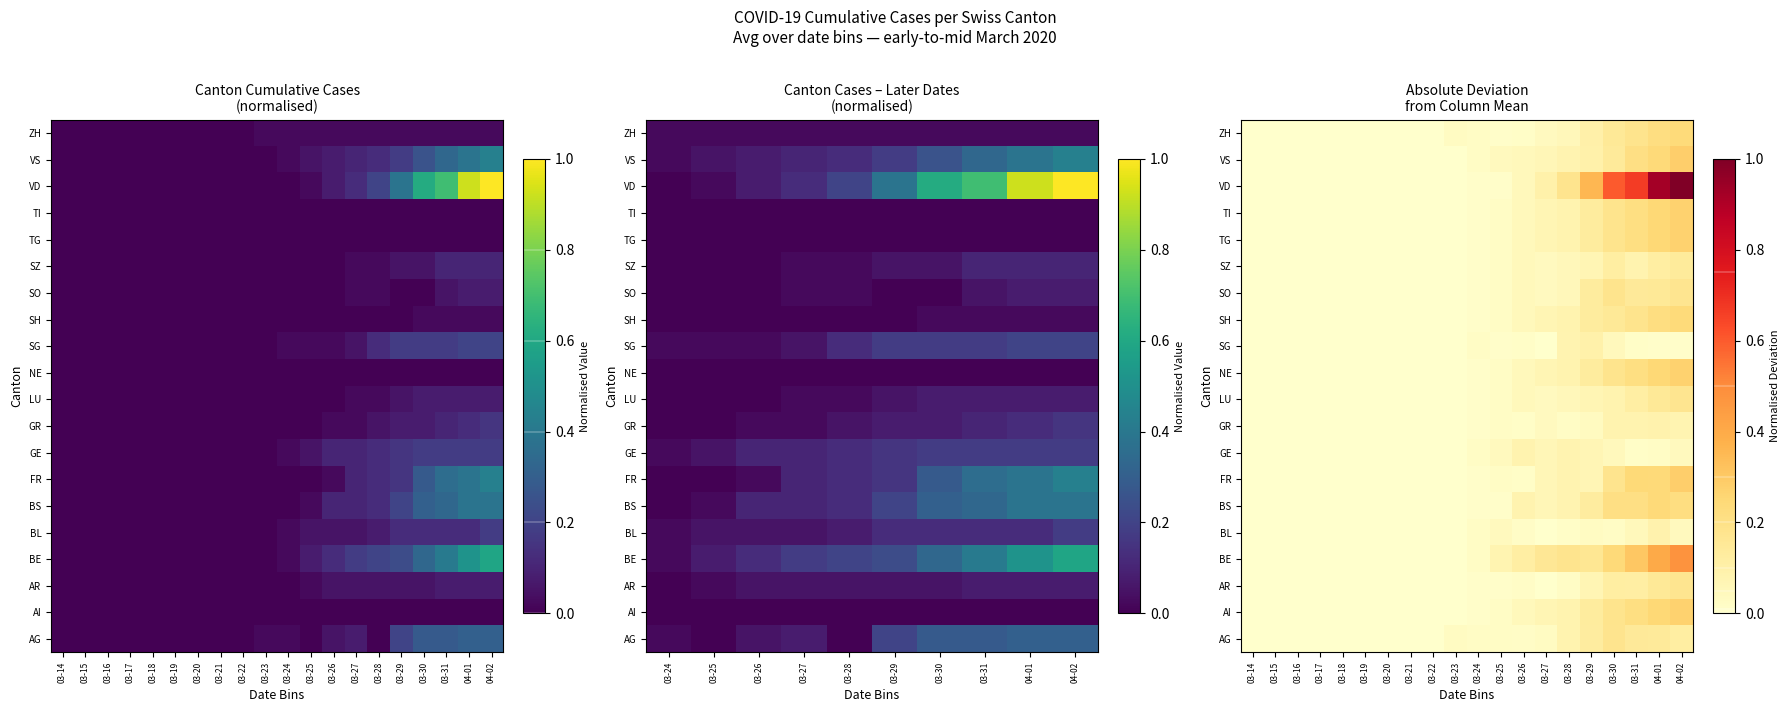

List the series in order of their peak value, lowest first.

GE, BL, GR, SG, SZ, AR, LU, AG, SO, SH, ZH, BS, AI, NE, TG, TI, FR, VS, BE, VD